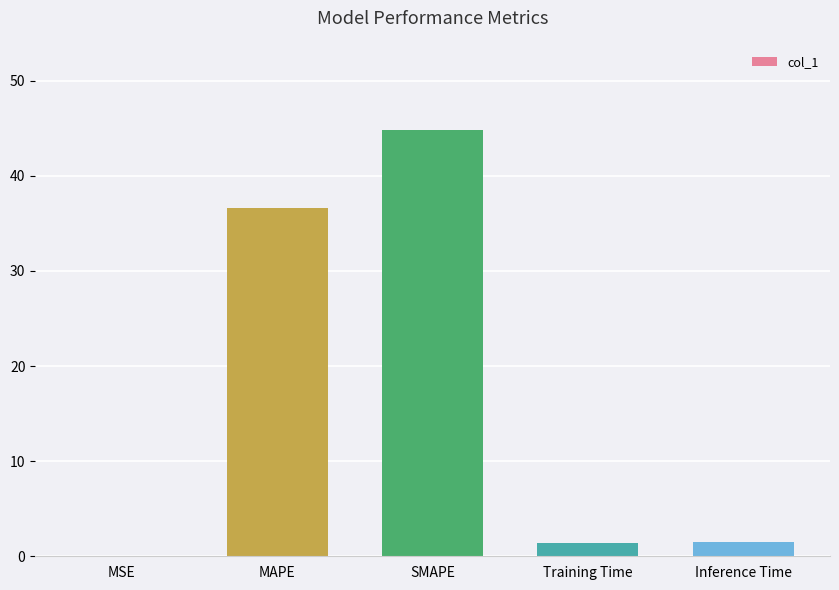

Where is the data nearest to the value 22?

MAPE